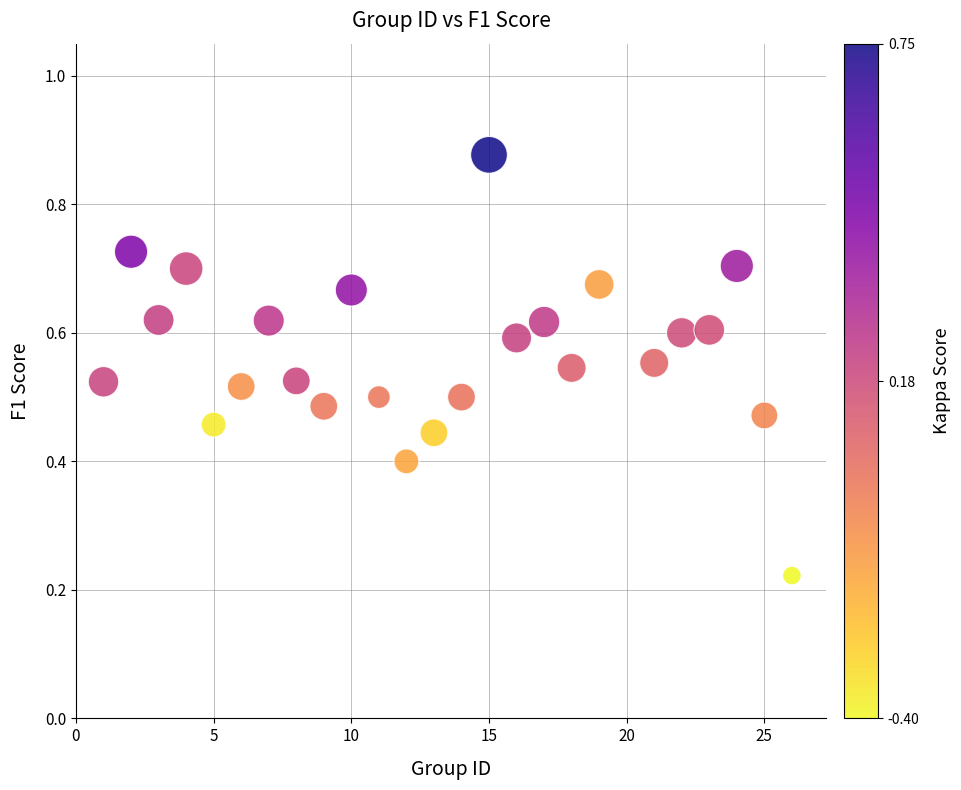

What is the range of X values (max minus min)?

25.0